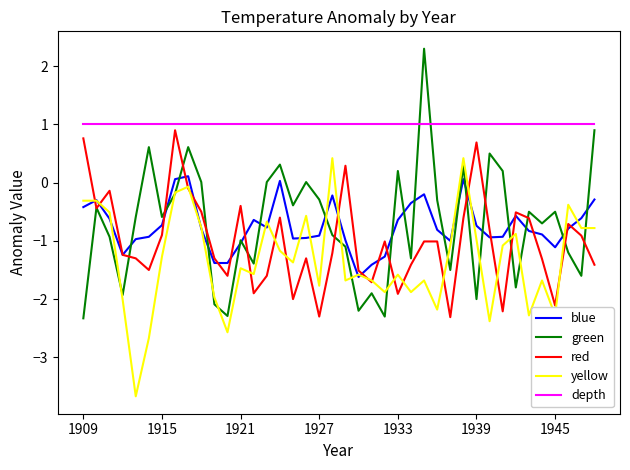

How many lines are shown in the chart?

5